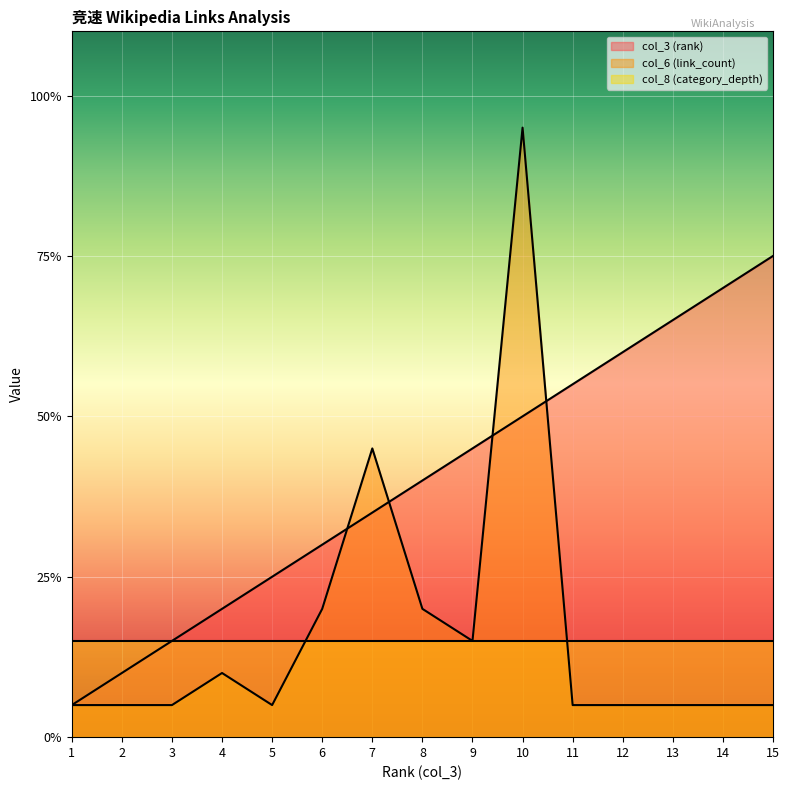

Which category has the lowest value in the col_6 (link_count) series?

1